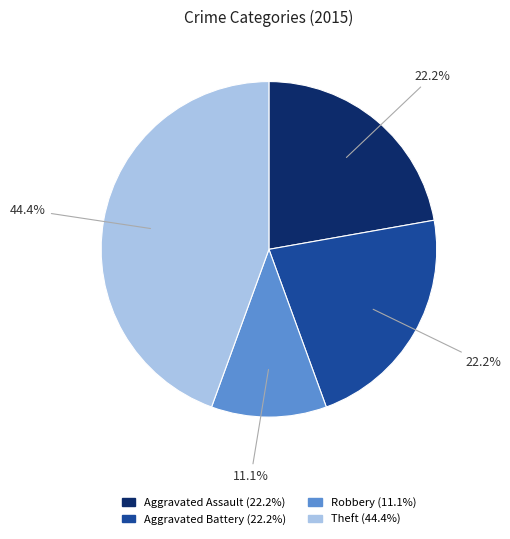

Is there a majority slice in this chart?

No